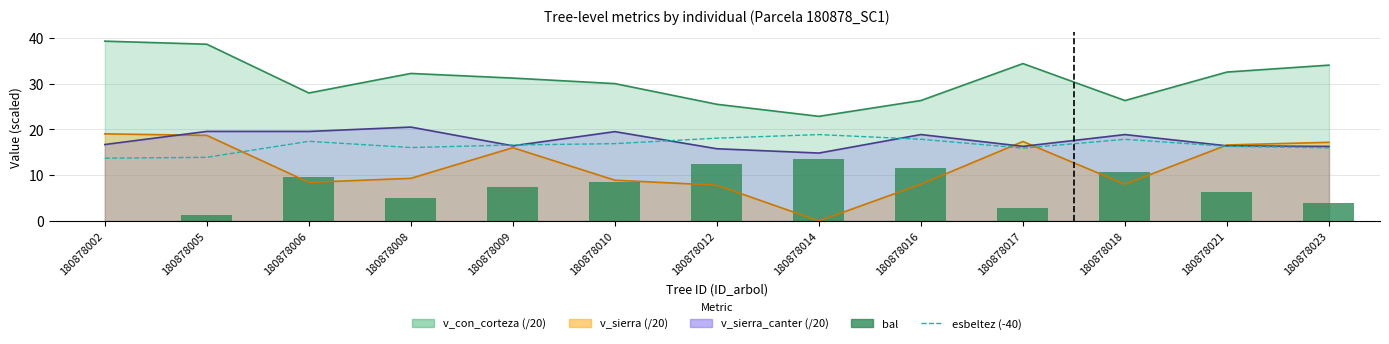

Is the value of bal at 180878012 greater than the value of esbeltez (-40) at 180878014?

No